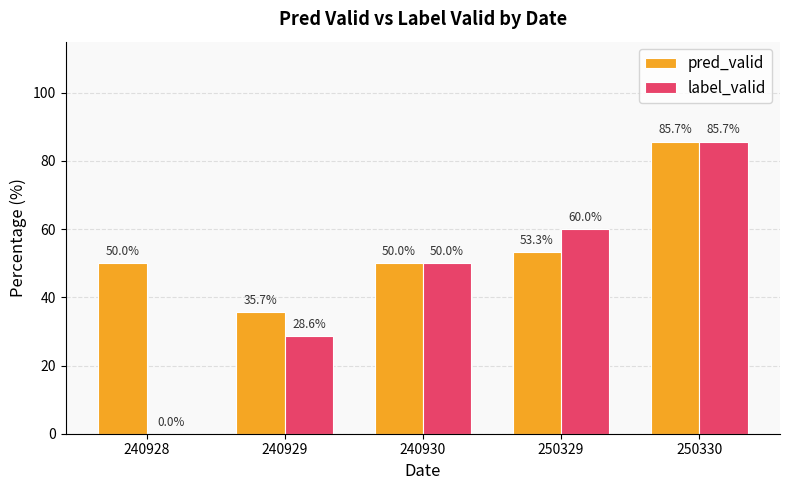

Which series changed the most between 240929 and 240930?

label_valid